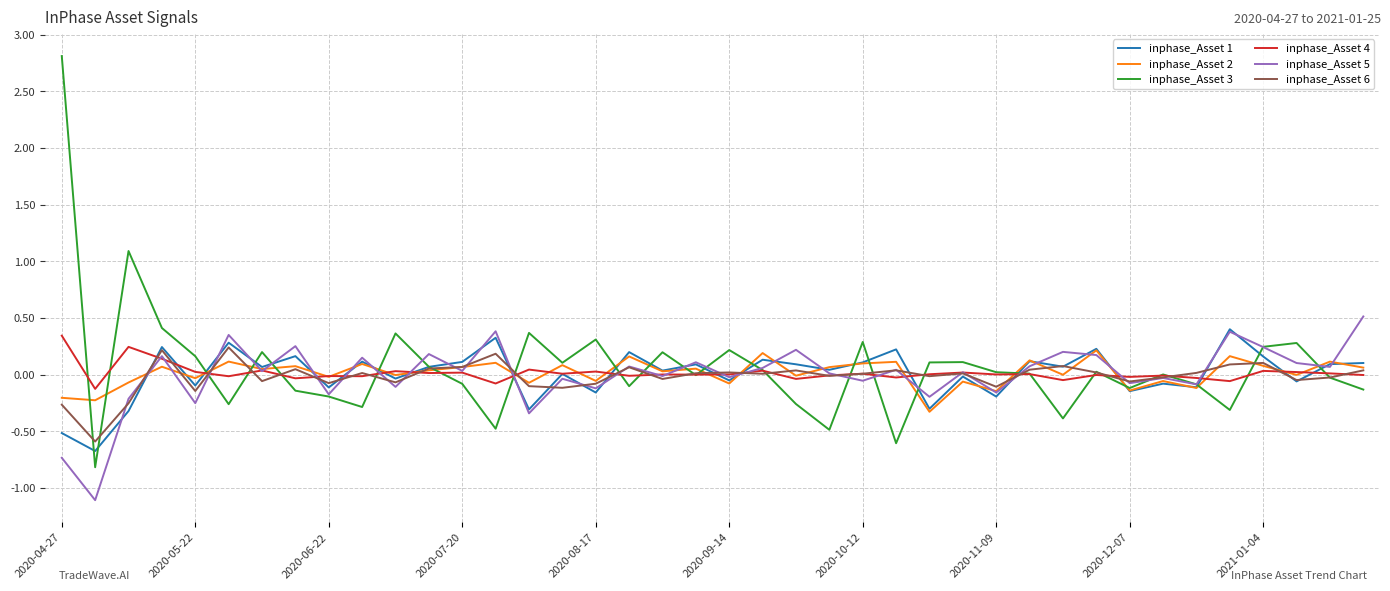

What is the maximum value shown in the chart?

2.8